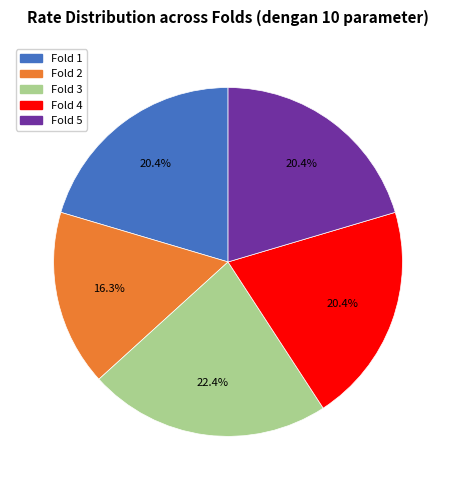

To the nearest percent, what is the average slice percentage?

20%